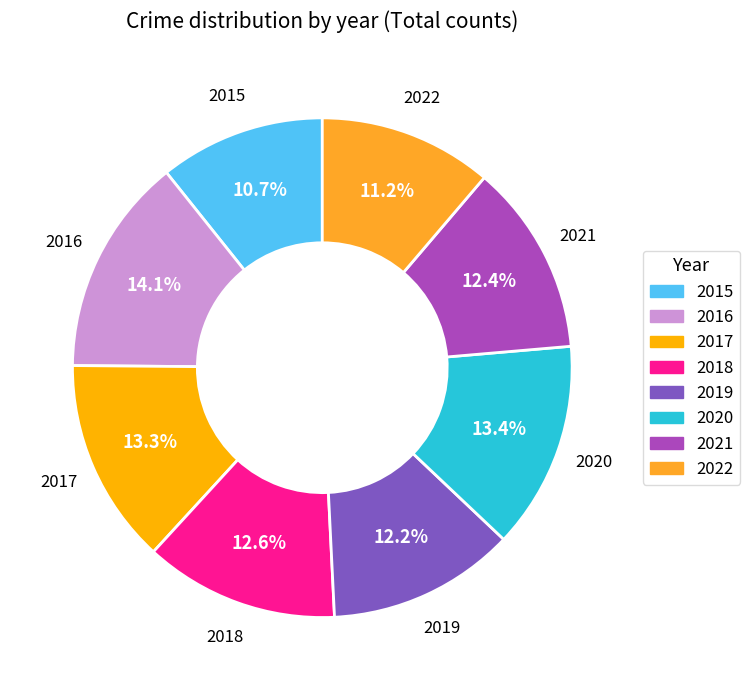

What is the smallest slice in the pie chart?

2015